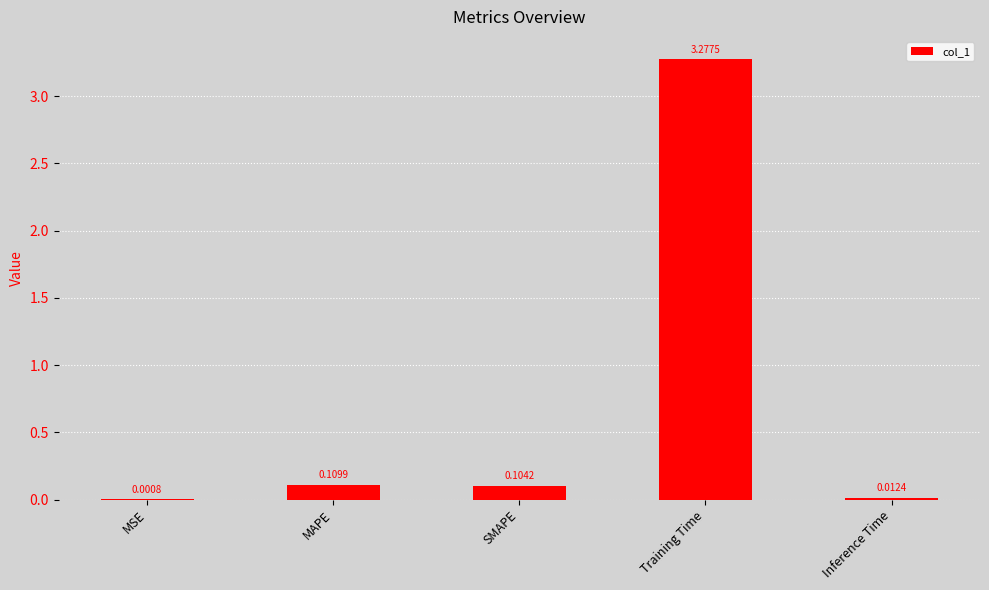

At which category does the chart reach its peak across all series?

Training Time